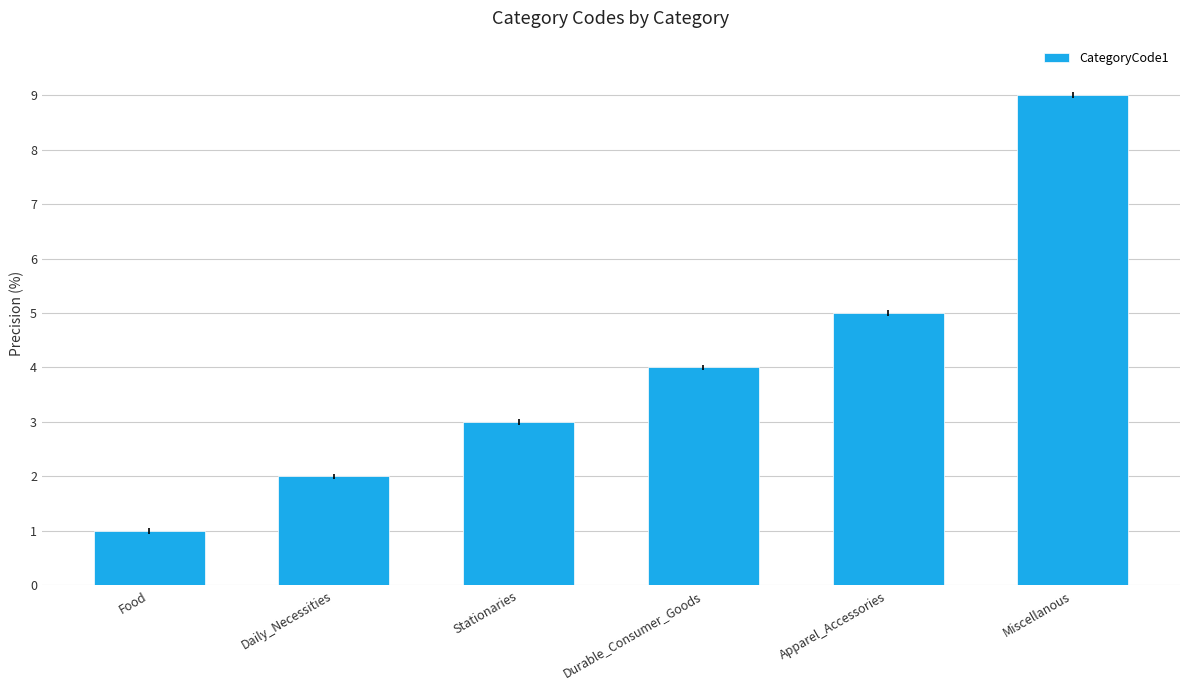

How many bars are there in total?

6